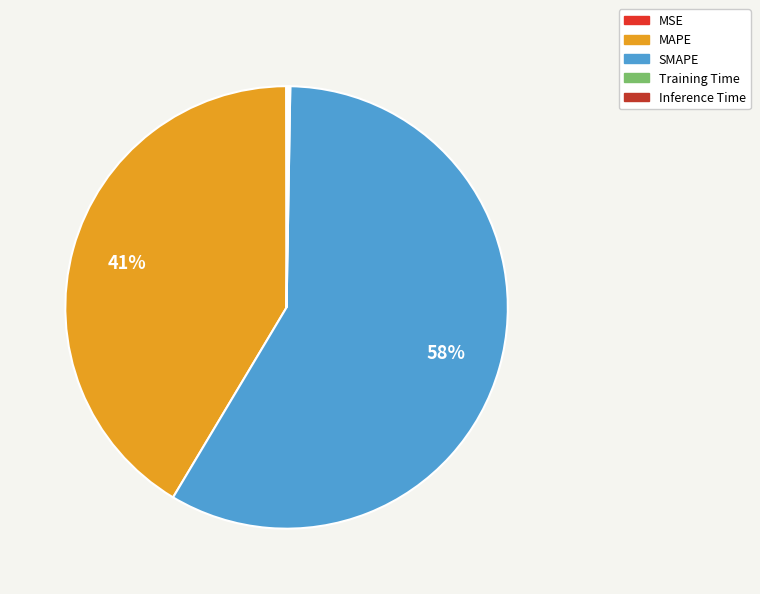

True or false: Inference Time accounts for 12% of the total.

False